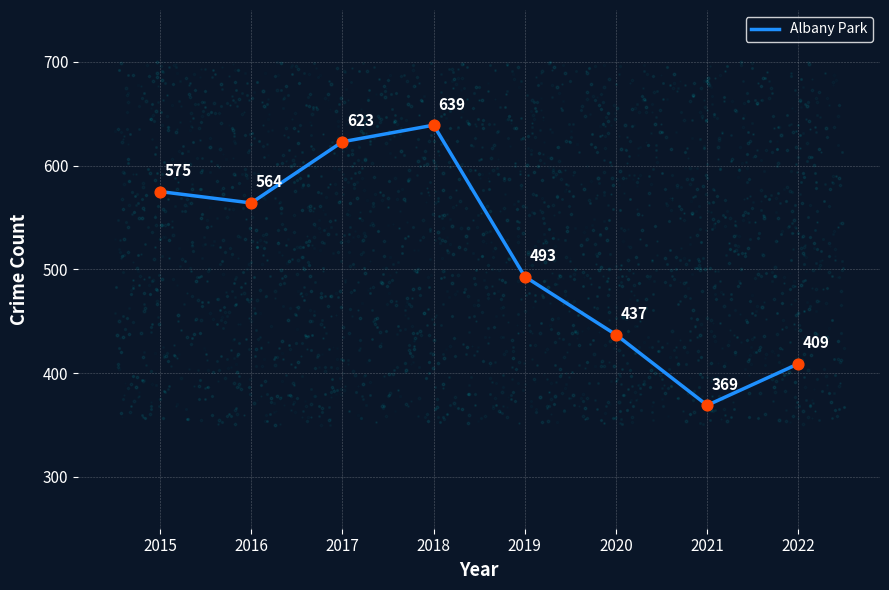

Which has a higher value, 2015 or 2020?

2015